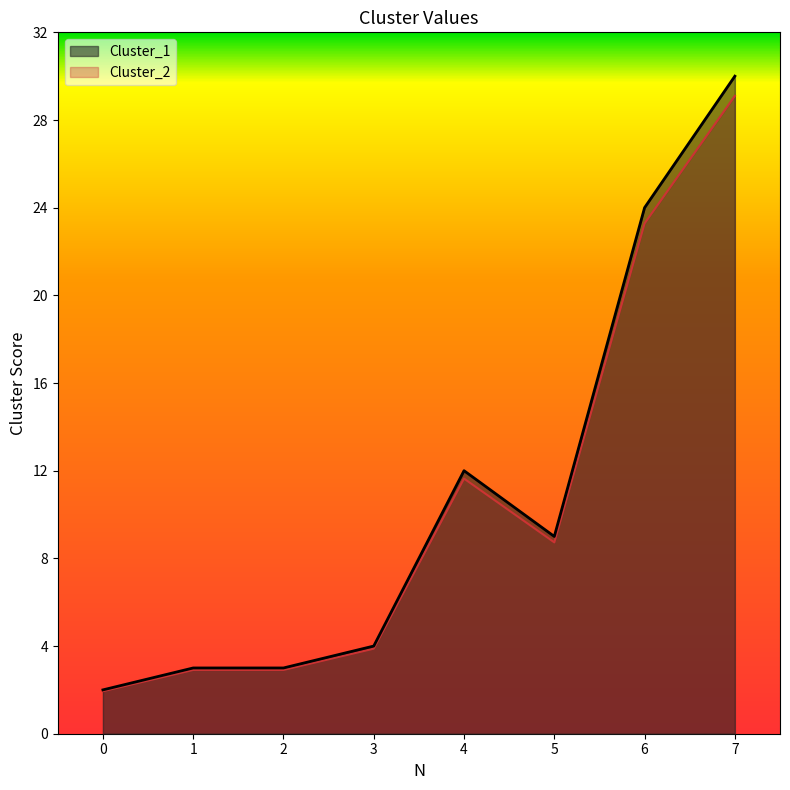

List the labels in order of Cluster_1 value, smallest first.

0, 1, 2, 3, 5, 4, 6, 7